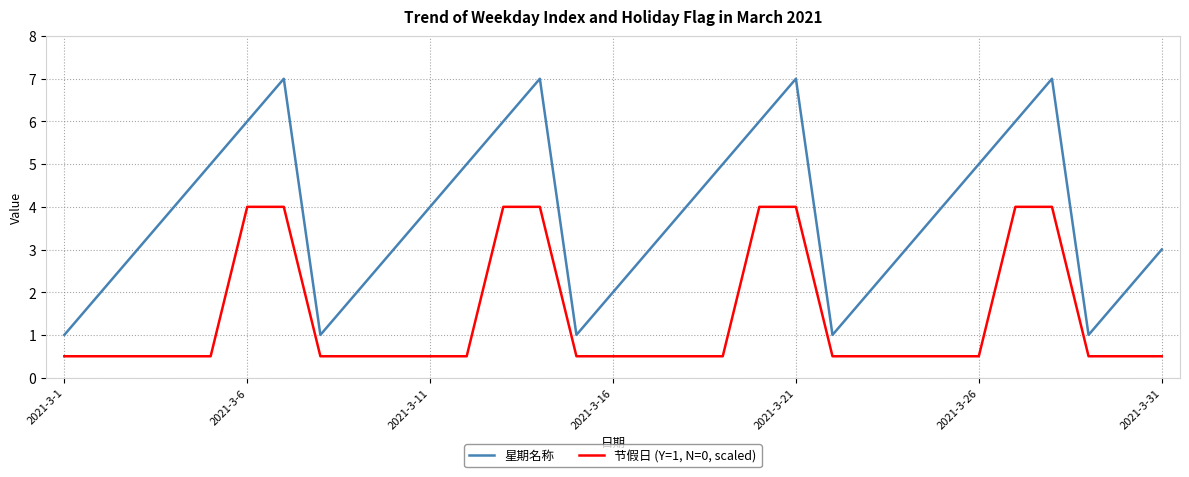

What is the minimum value shown in the chart?

0.5